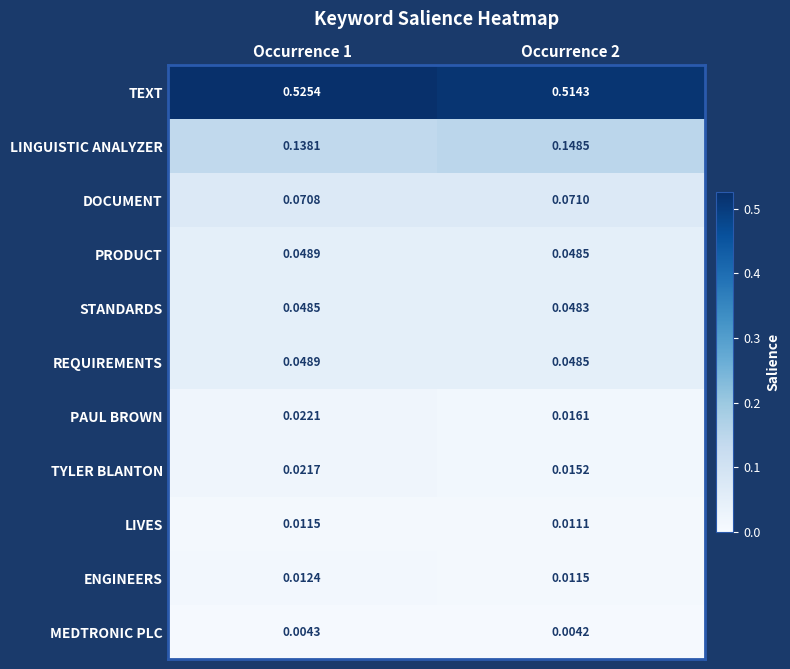

Count the number of data series in this chart.

11